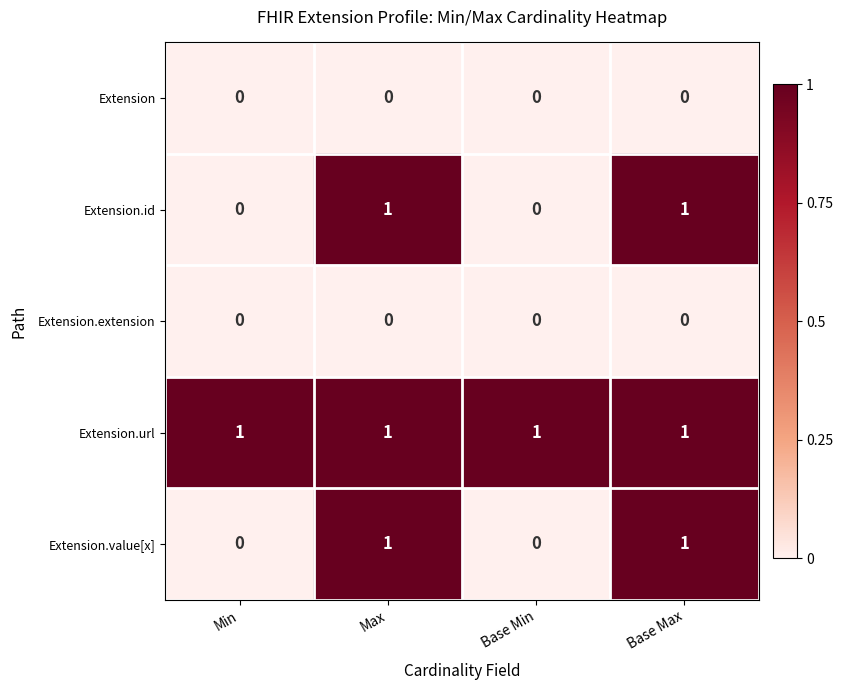

True or false: Extension.value[x] has a value of 1 at Base Min.

False